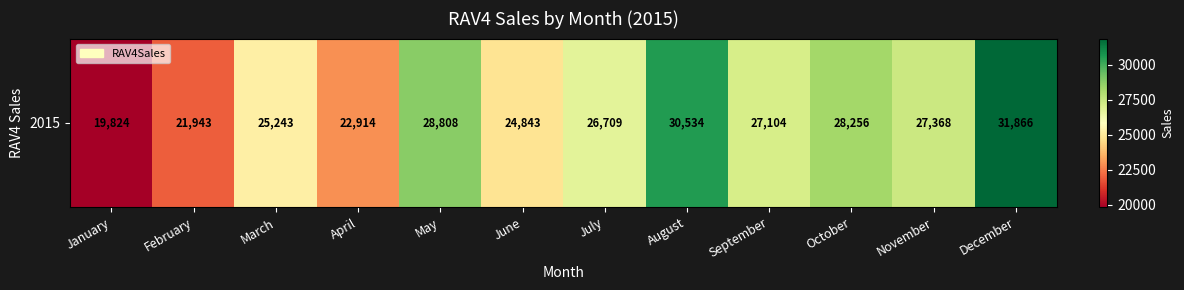

How many data points are above 27104?

5